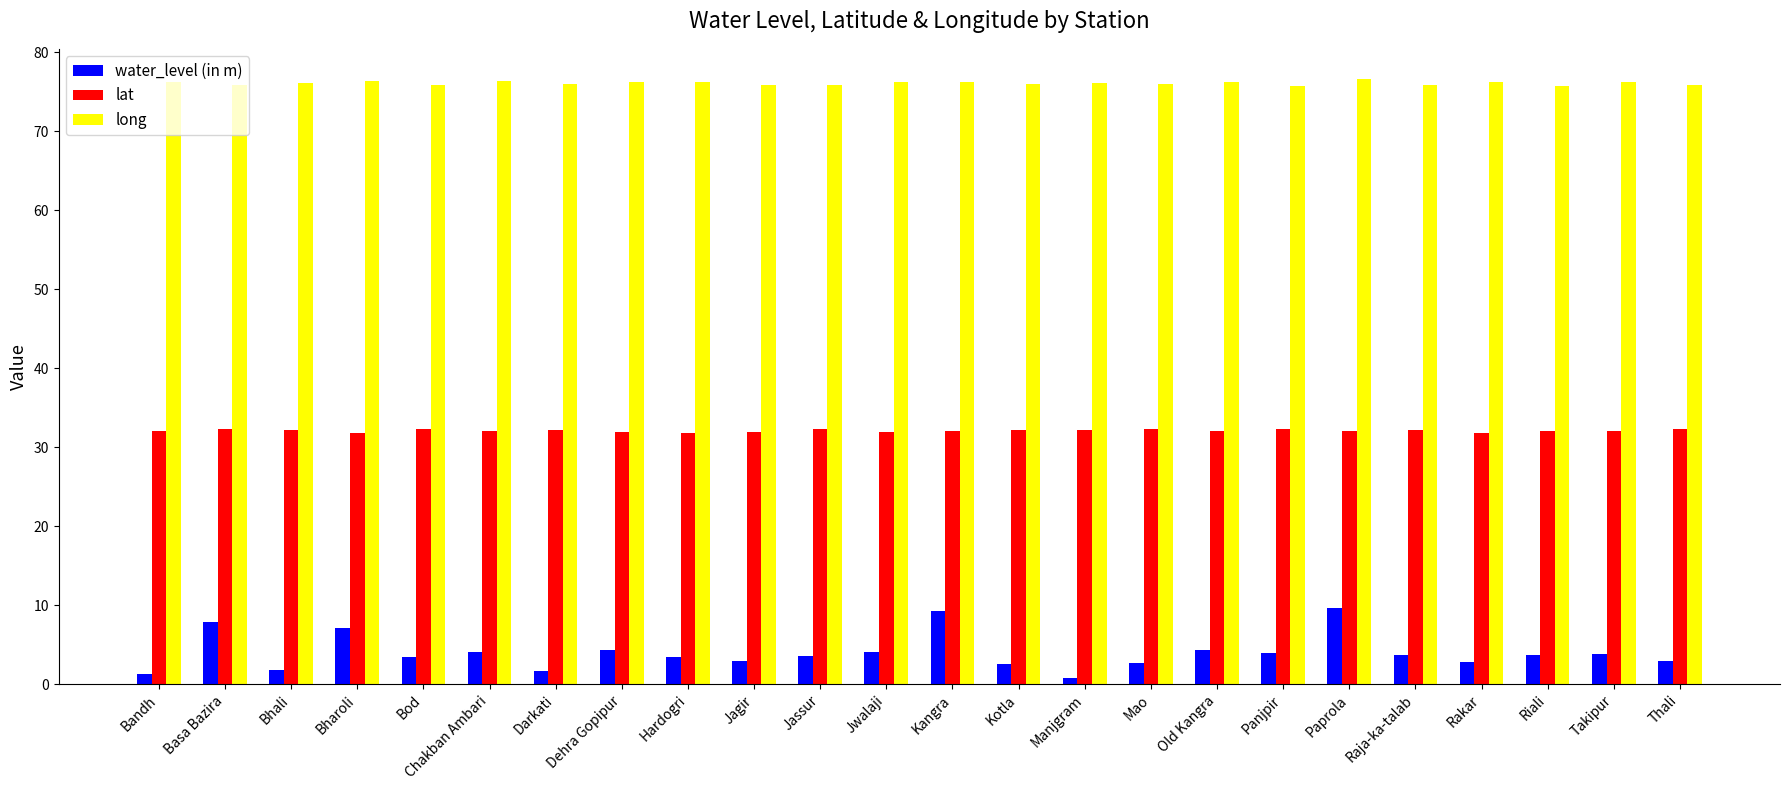

Rank the series by their average value, from highest to lowest.

long, lat, water_level (in m)